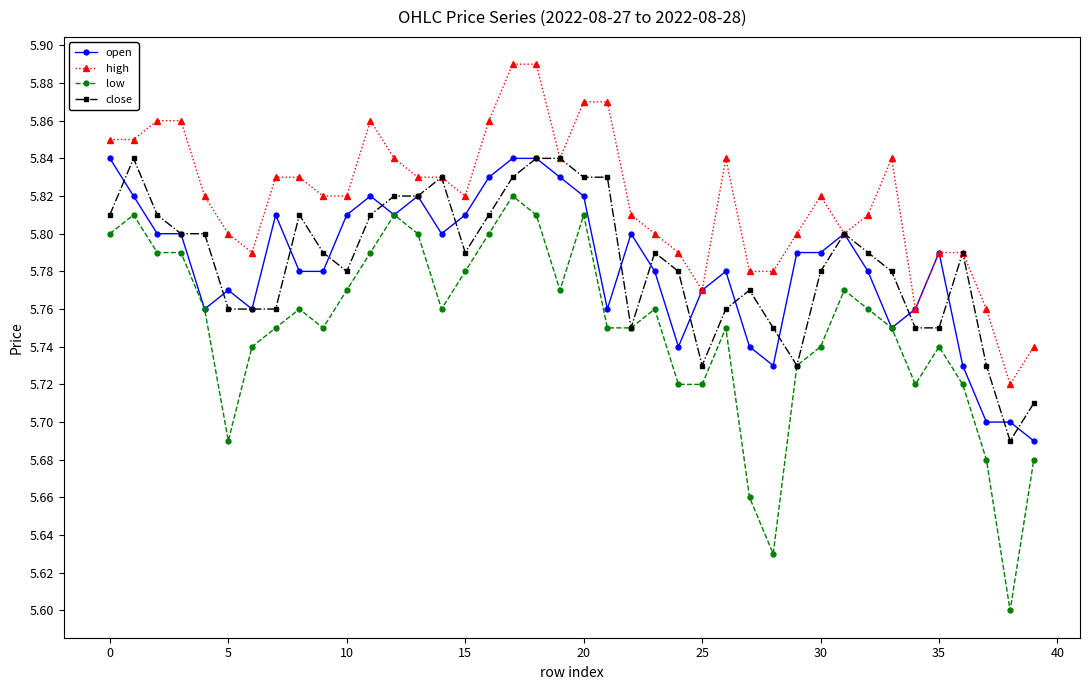

Which series has the largest range (max minus min)?

low